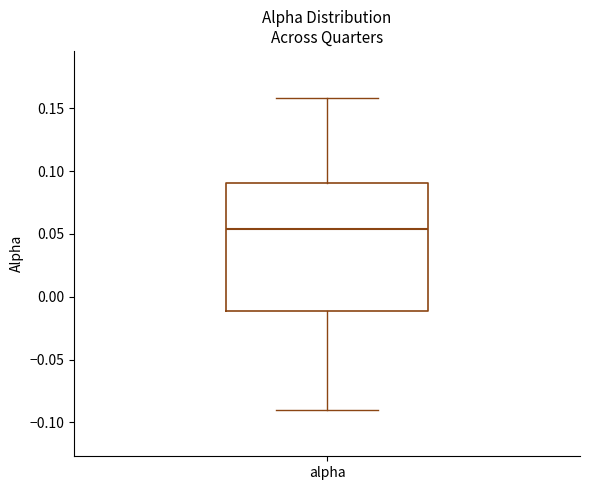

Read this box plot against the y-axis: the position of the median line, the range covered by the box, and the ends of both whiskers. The values are not printed on the chart, so give them approximately, as read against the axis.

median 0.055, box -0.010 to 0.090, whiskers -0.090 to 0.160